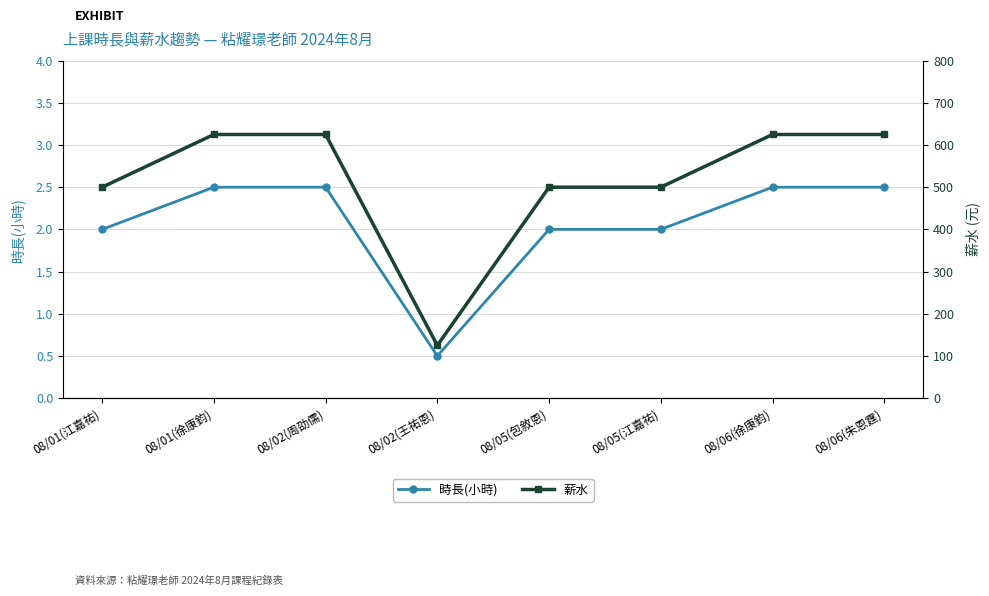

List the series in order of their overall mean, highest first.

薪水, 時長(小時)